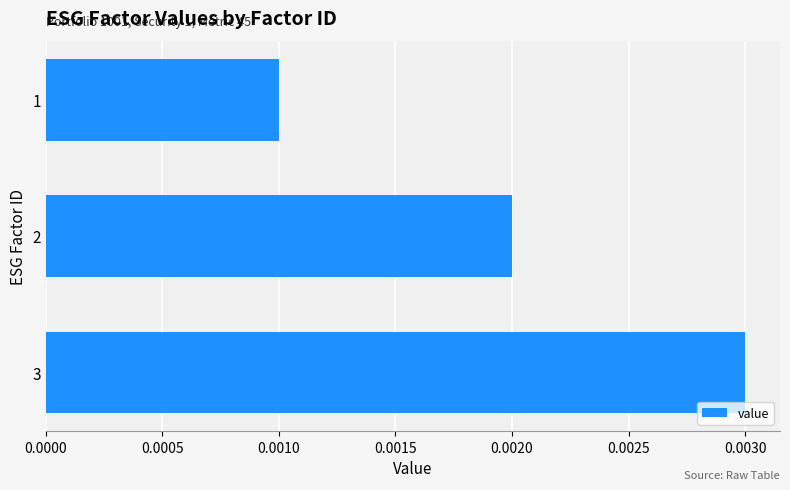

Rank the categories by value from lowest to highest.

1, 2, 3